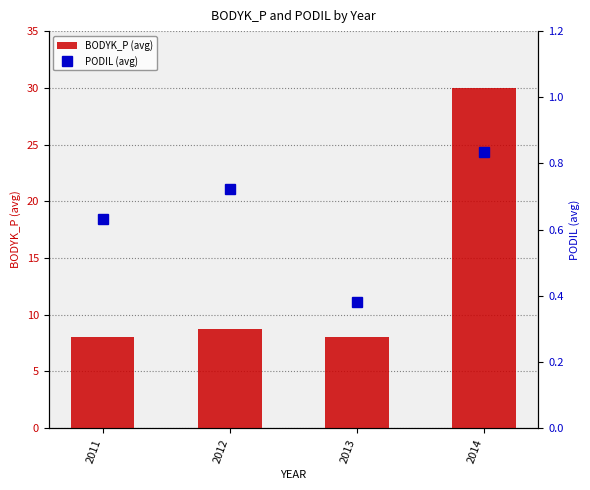

What is the total value across all series at 2012?

9.4